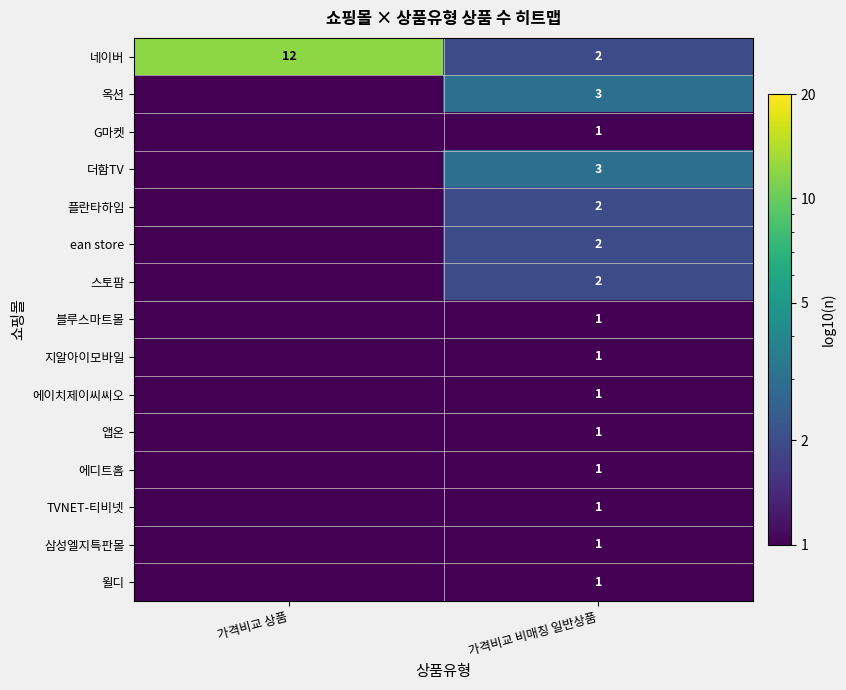

Is the value of 스토팜 at 가격비교 비매칭 일반상품 greater than the value of 네이버 at 가격비교 상품?

No